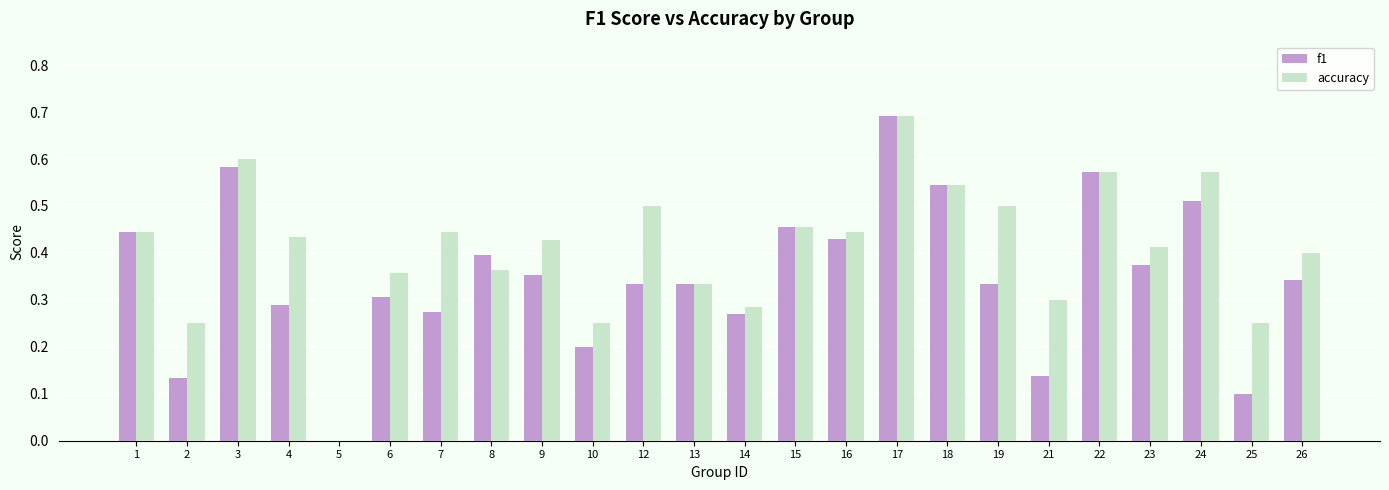

What is the total value across all series at 6?

0.7